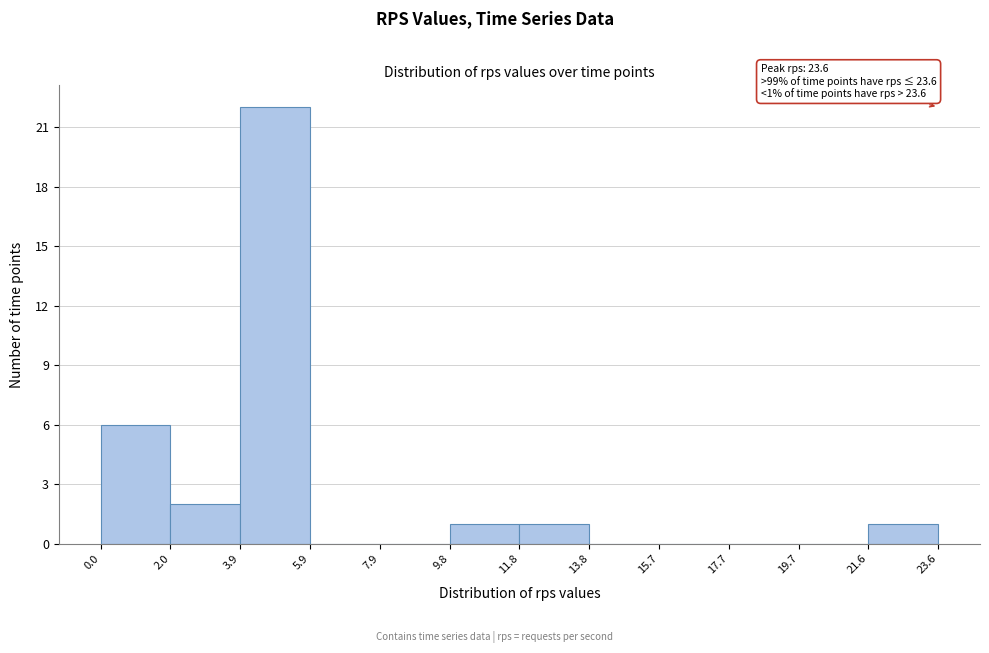

Over which range of the x-axis is the bar tallest?

3.9 to 5.9